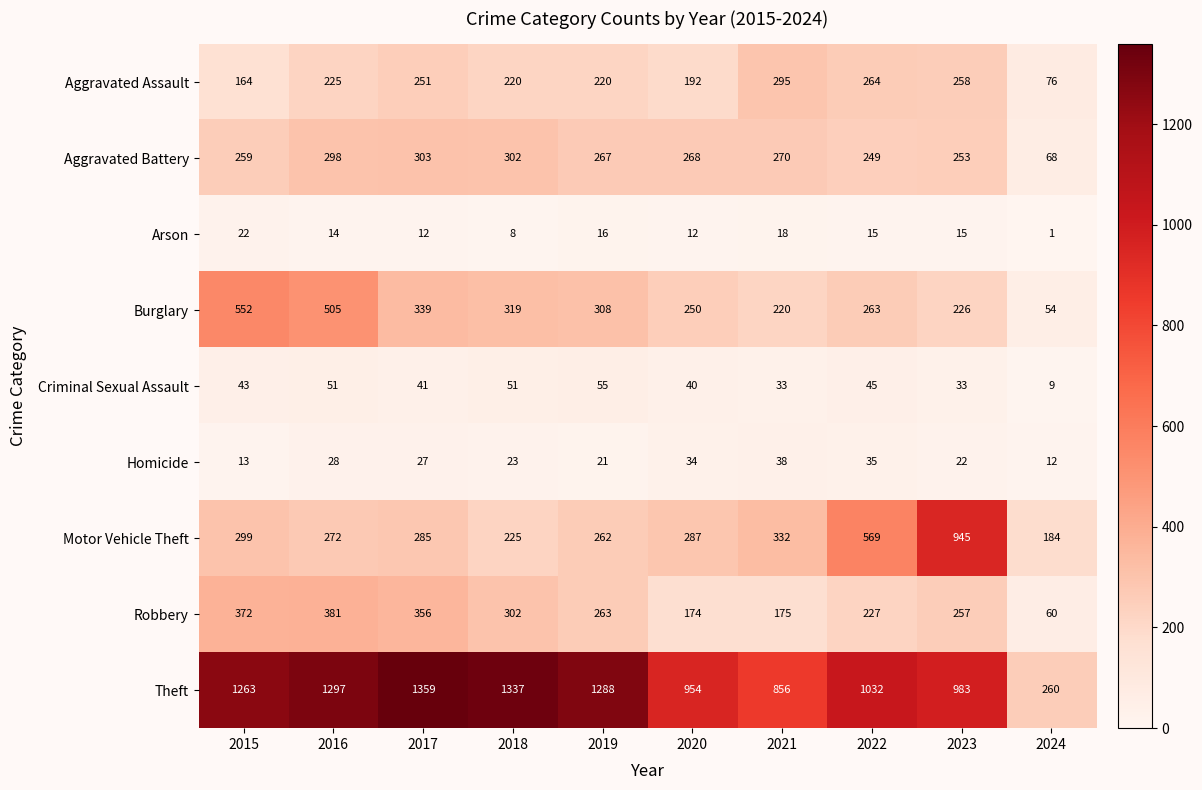

At which category is the sum across all series the highest?

2016